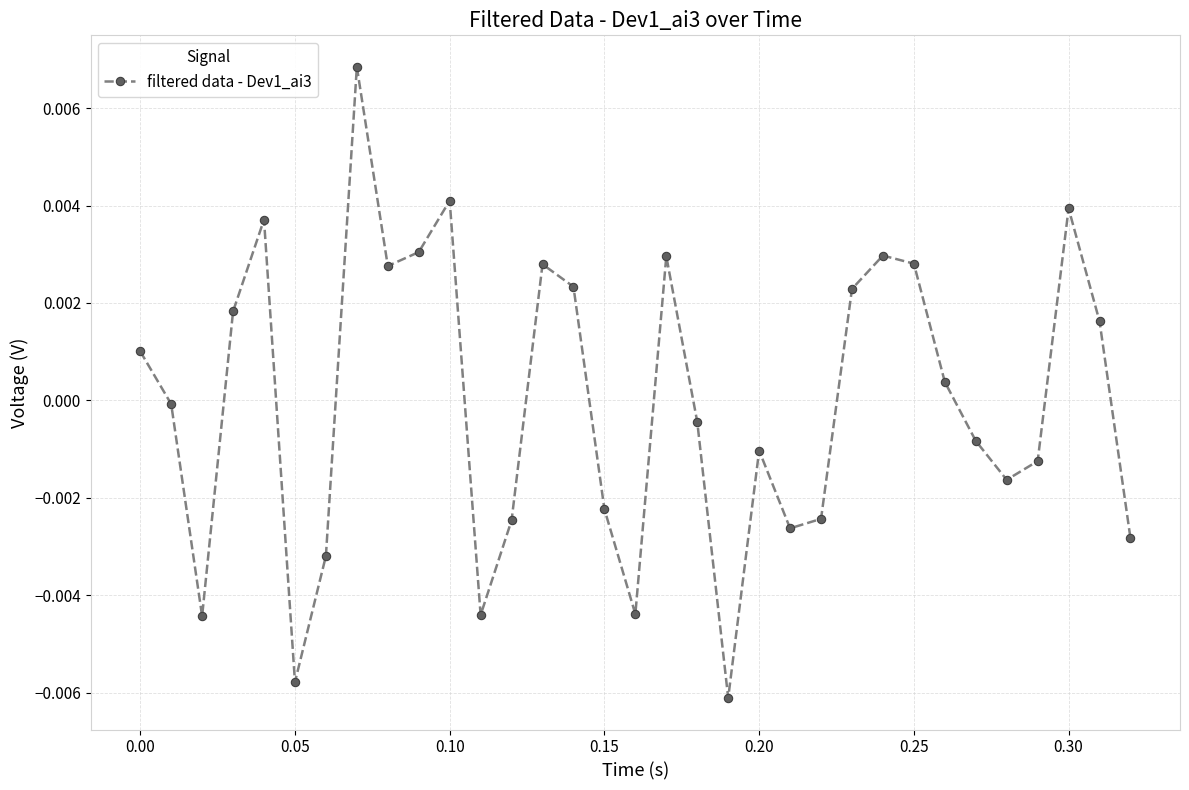

True or false: the data has more than 1 interior local peaks.

True